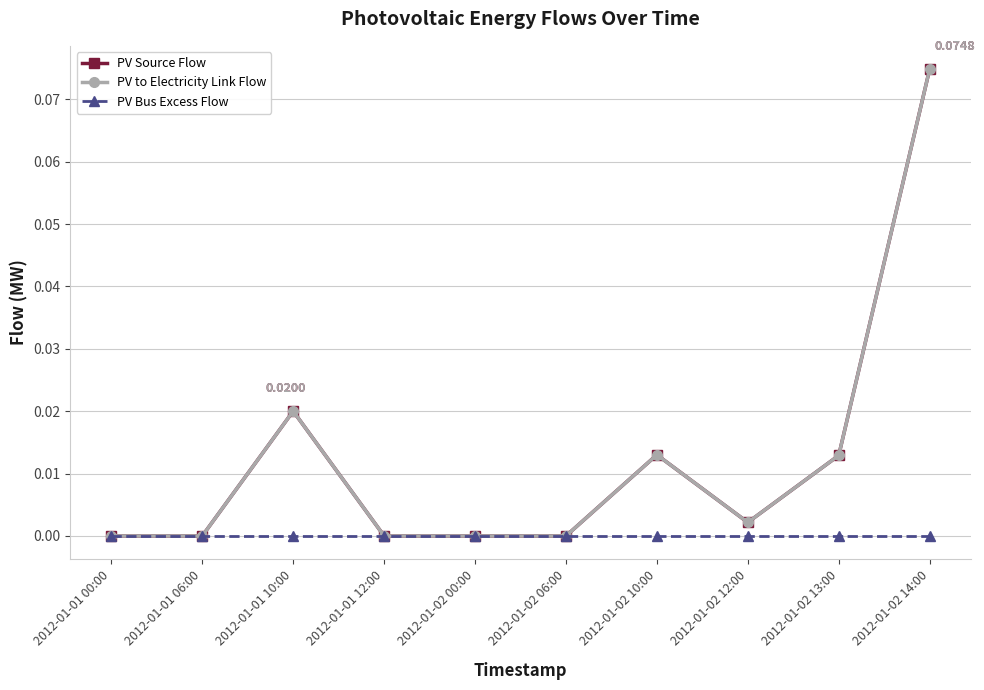

Which series changed the most between 2012-01-01 10:00 and 2012-01-02 06:00?

PV Source Flow